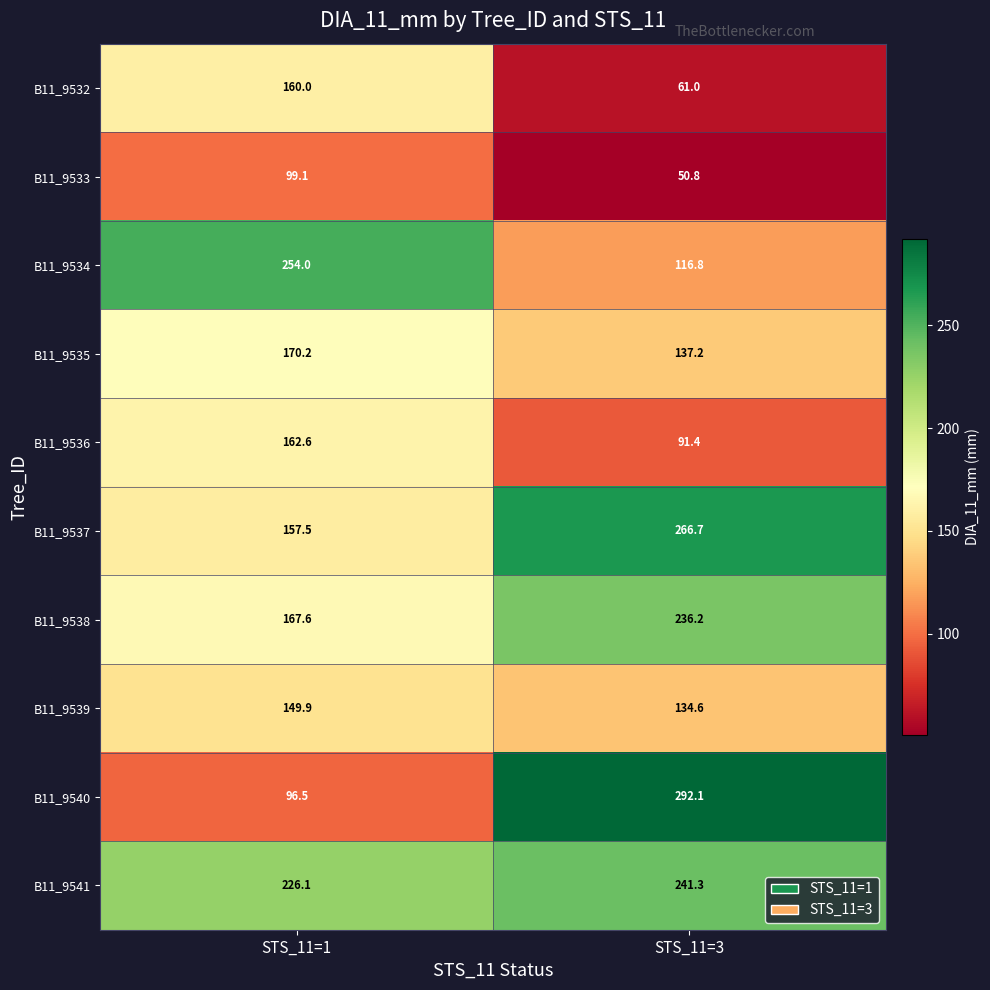

What is the maximum value for B11_9537?

266.7